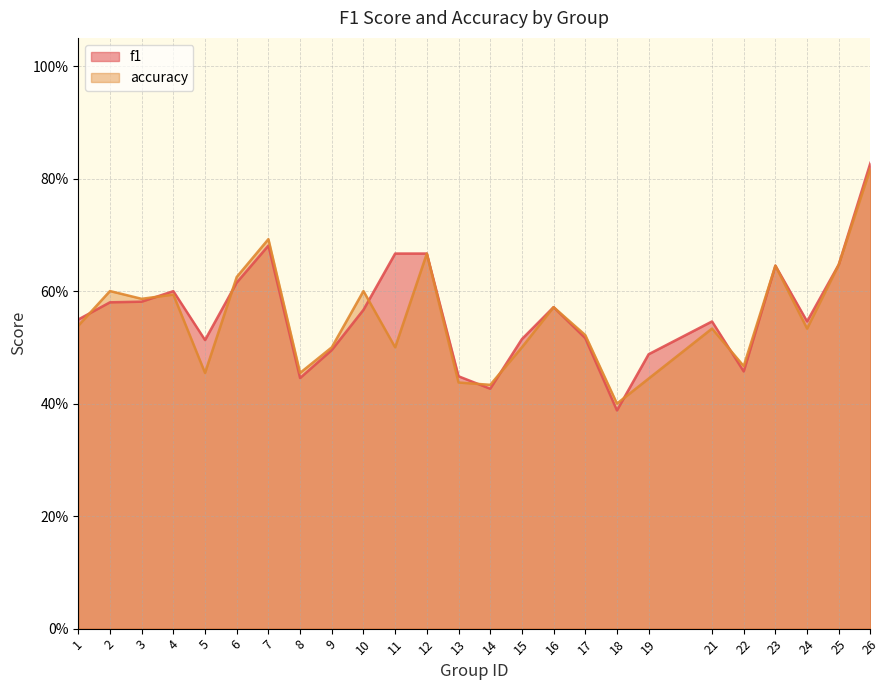

True or false: f1 has more than 0 interior local peaks.

True